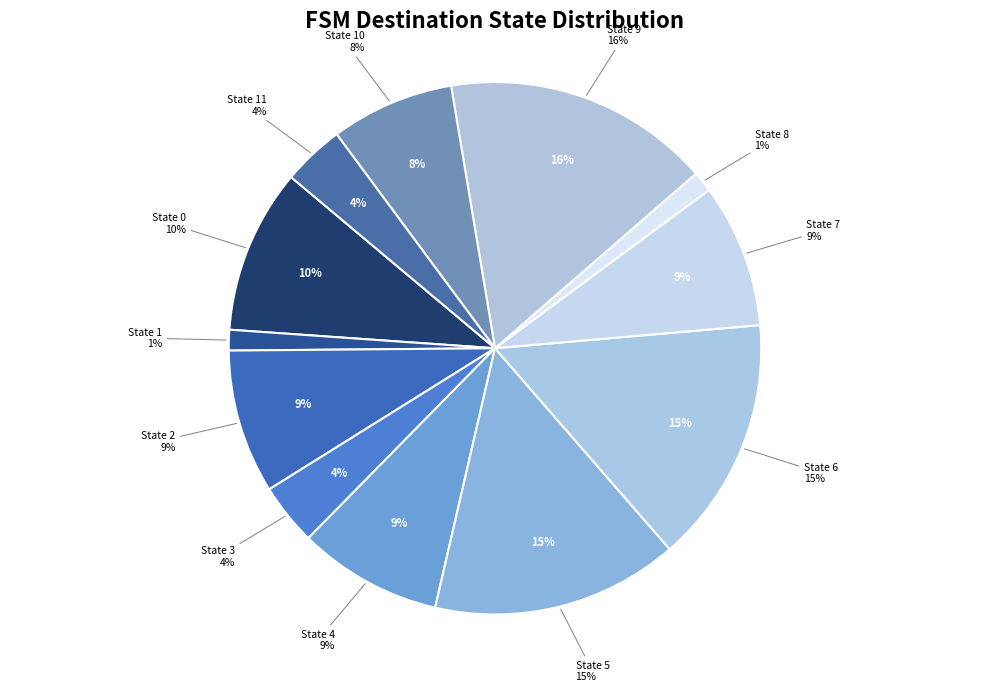

To the nearest percent, what is the combined percentage of State 9 and State 0?

26%